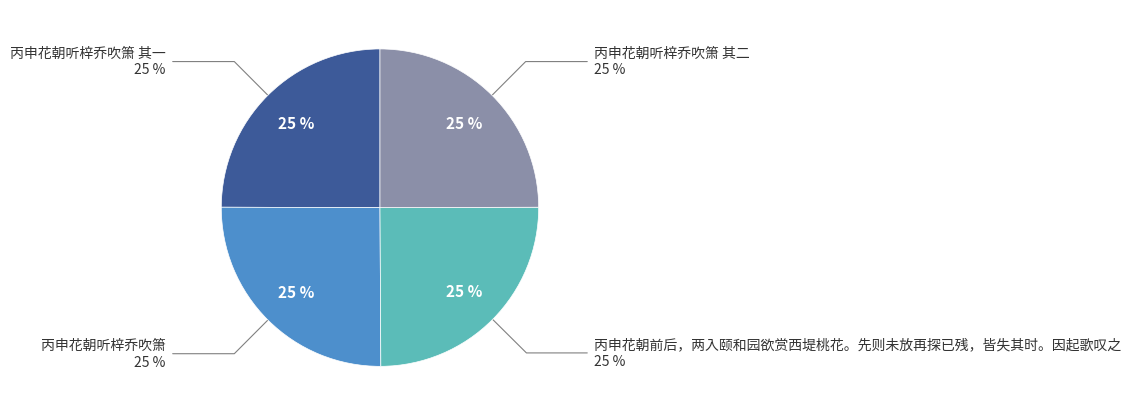

Count the number of slices in the pie.

4